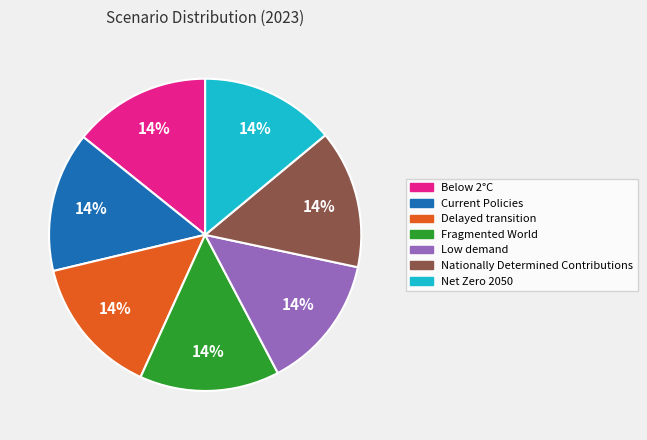

The Low demand slice represents 1% of the pie. True or false?

False